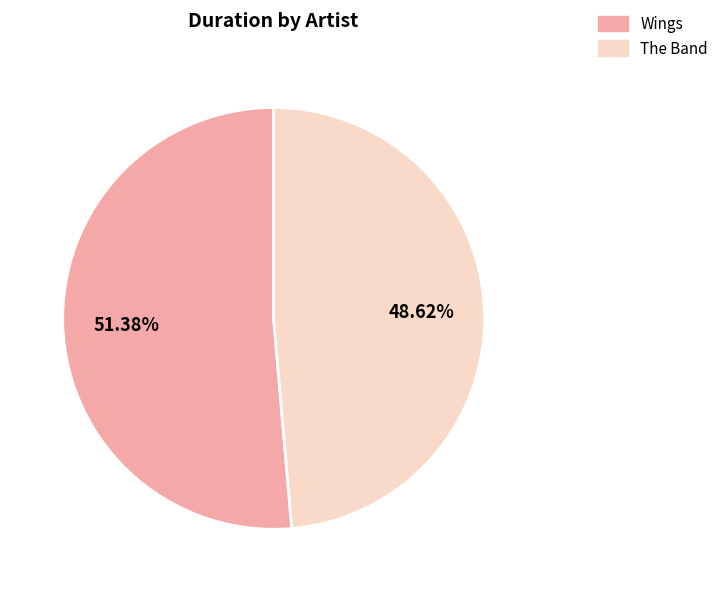

What percentage is the The Band slice, to the nearest percent?

49%